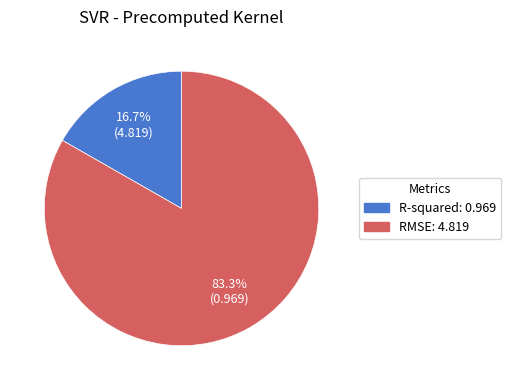

How much of the chart is everything except RMSE?

16.7%